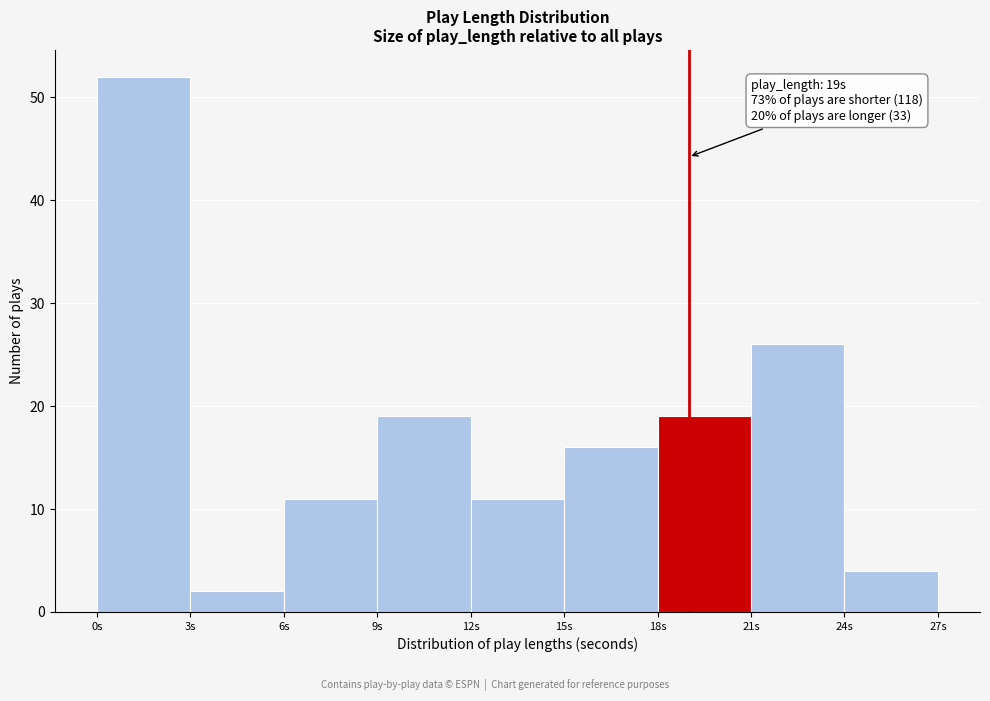

Over which range of the x-axis is the bar tallest?

0 to 3